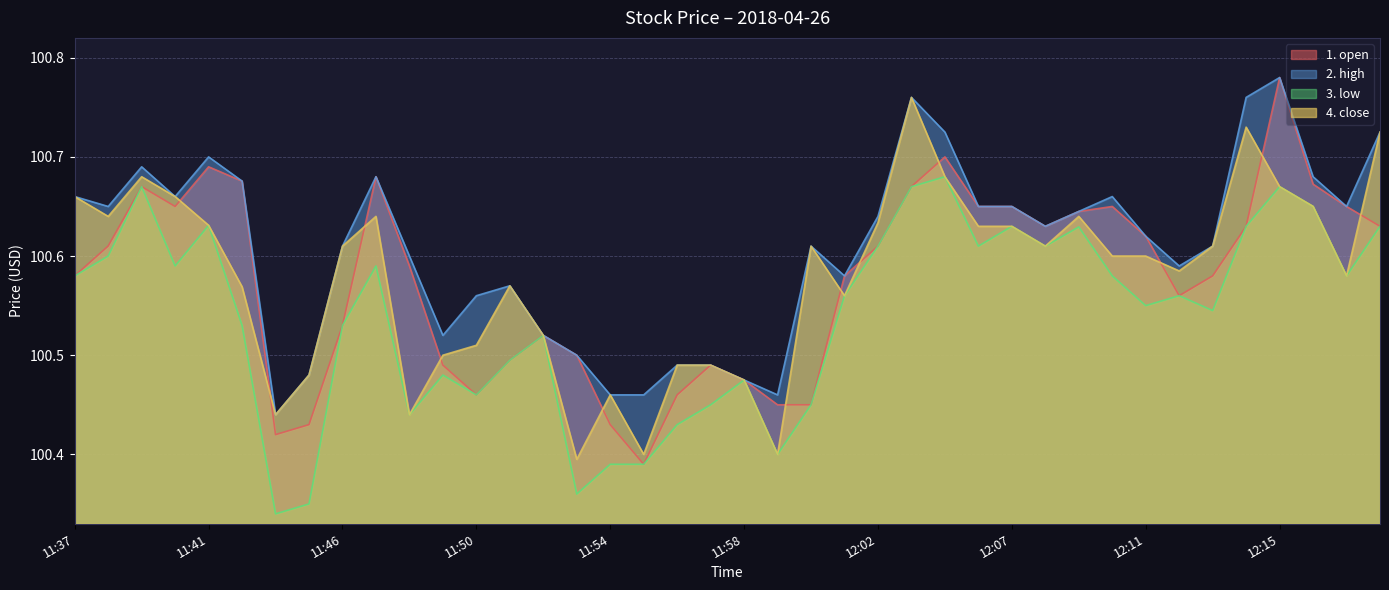

True or false: 3. low and 2. high intersect in this chart.

False